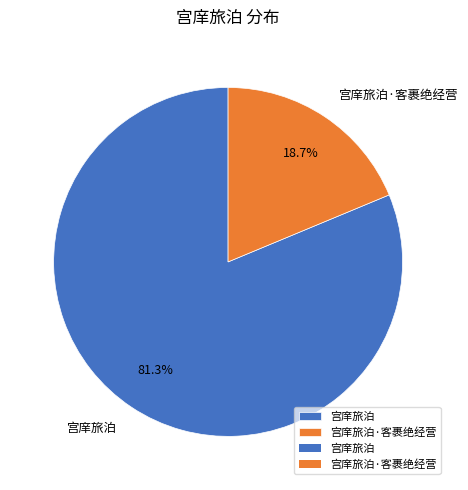

What is the total percentage of 宫庠旅泊·客裹绝经营 and 宫庠旅泊?

100.0%